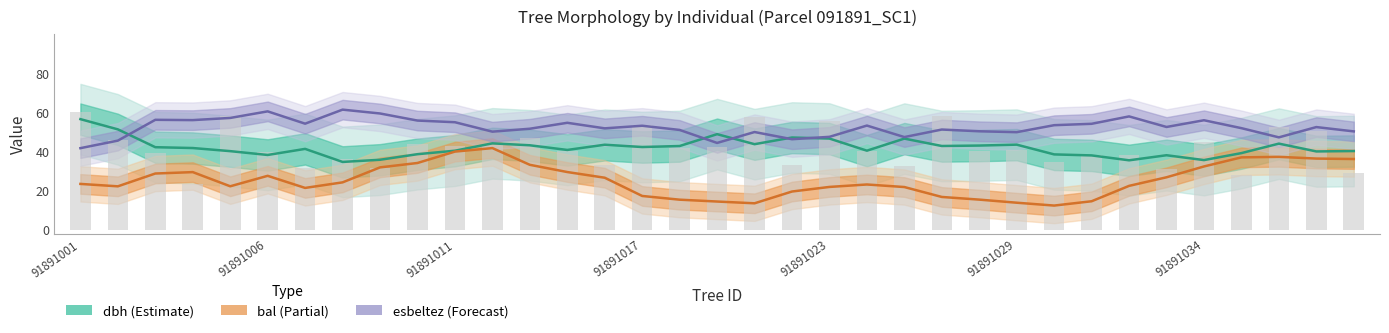

How many groups of bars are there?

35